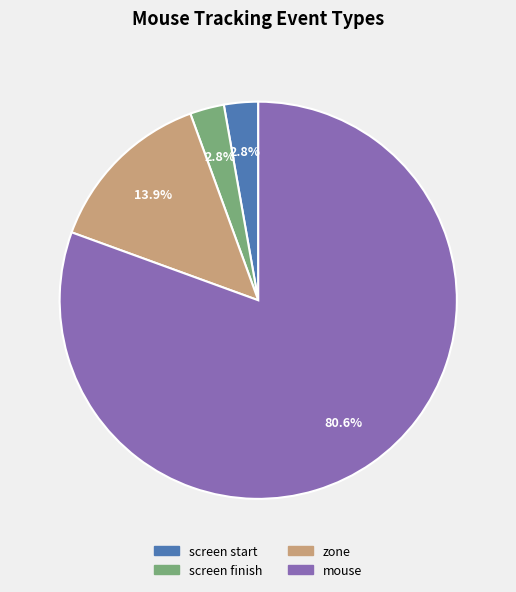

Does any single category account for the majority?

Yes